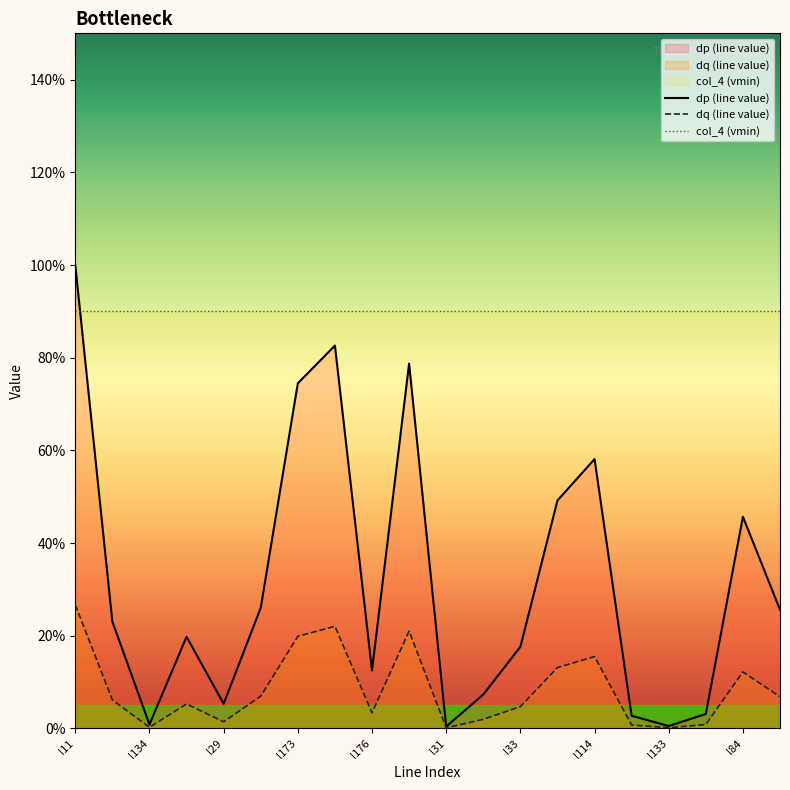

At which label does col_4 (vmin) reach its peak?

l11